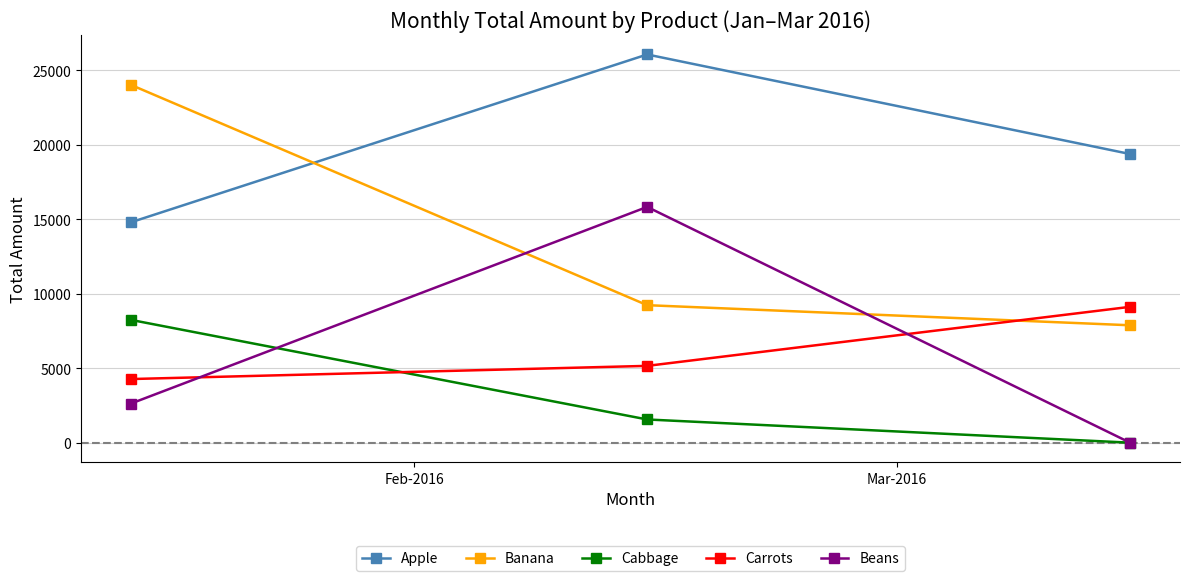

Reading left to right, transcribe all the data shown in this chart.

Apple: 14792	26054	19373
Banana: 24011	9228	7879
Cabbage: 8239	1557	0
Carrots: 4270	5154	9116
Beans: 2626	15823	0